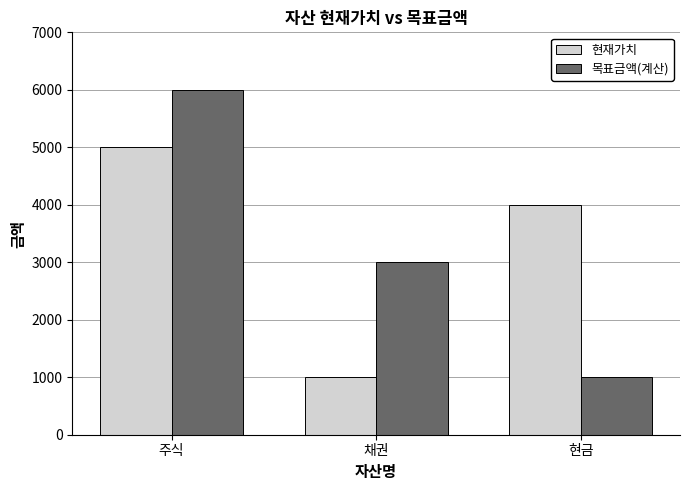

What are all the series names shown in the legend?

현재가치, 목표금액(계산)